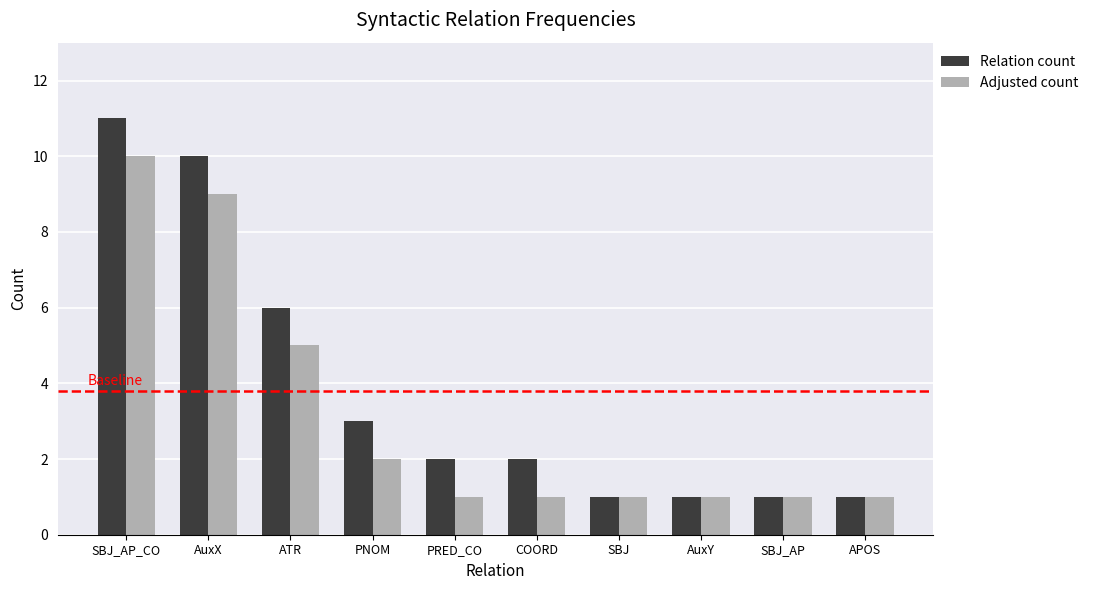

Rank the series by their average value, from lowest to highest.

Adjusted count, Relation count